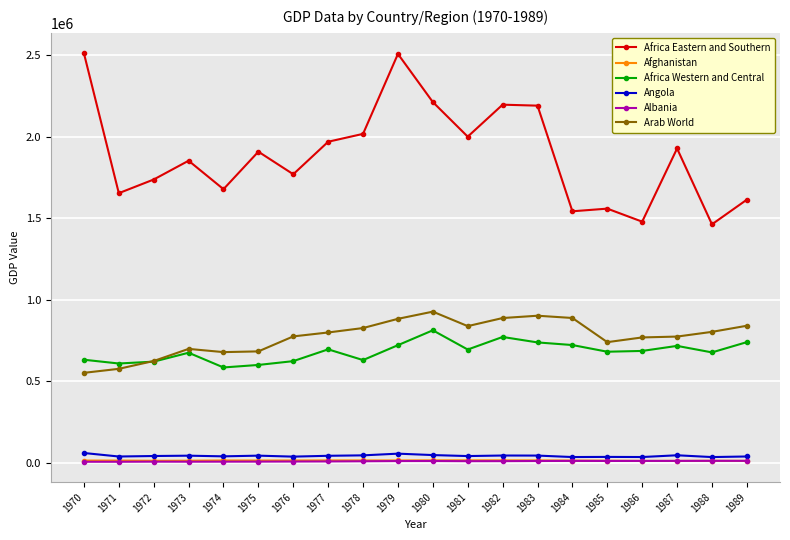

What are all the series names shown in the legend?

Africa Eastern and Southern, Afghanistan, Africa Western and Central, Angola, Albania, Arab World